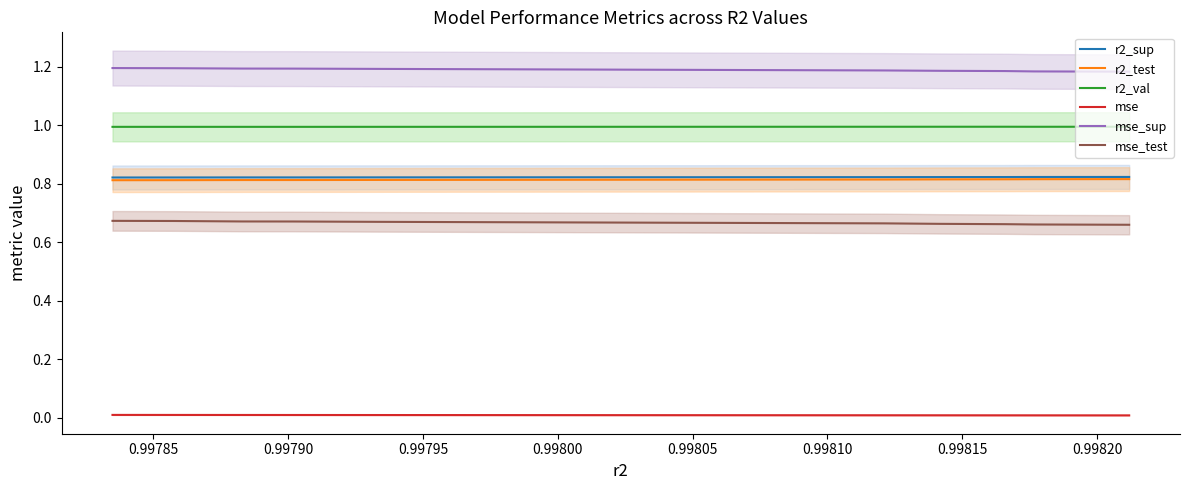

Is the value of mse at 0.99790 greater than the value of r2_val at 0.99785?

No